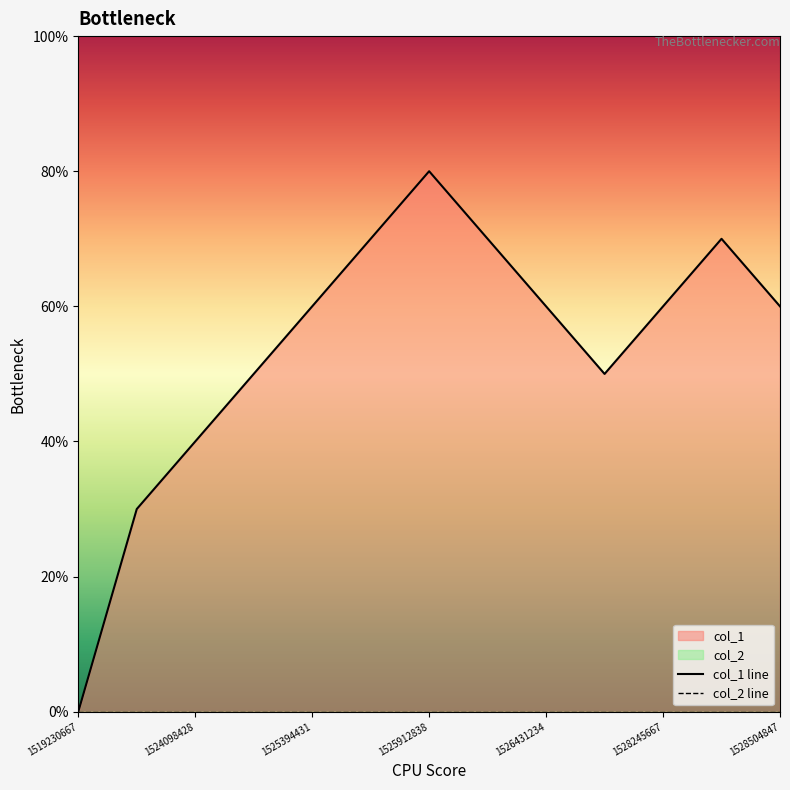

True or false: col_1 line and col_2 line cross at least once.

False